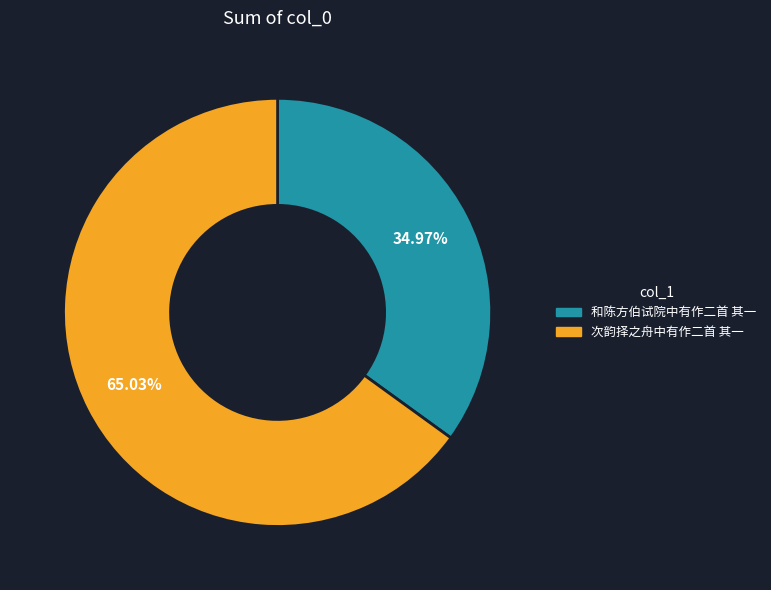

Between 次韵择之舟中有作二首 其一 and 和陈方伯试院中有作二首 其一, which is larger?

次韵择之舟中有作二首 其一